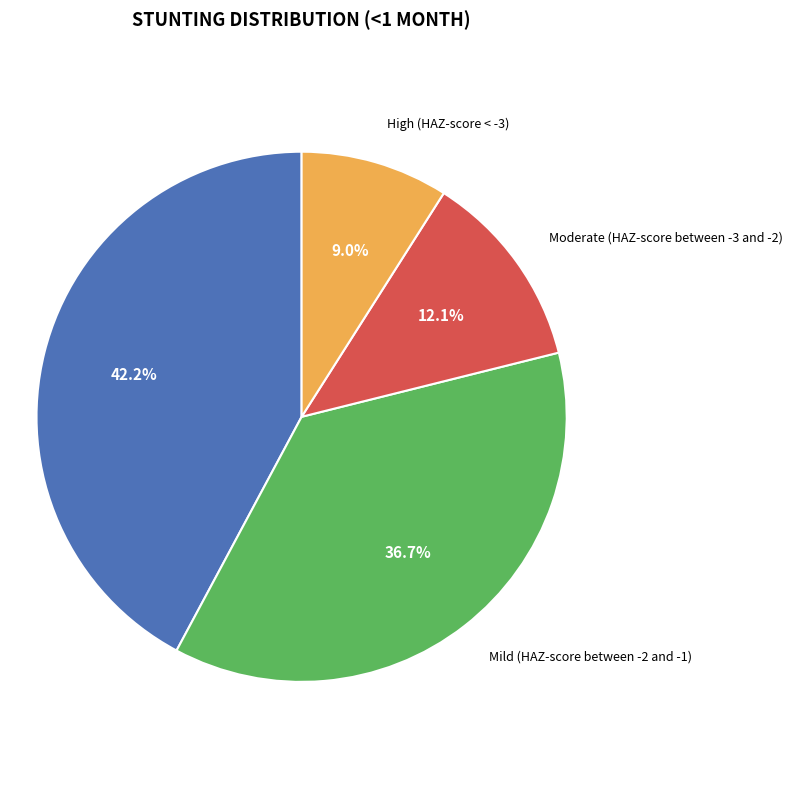

Does any single category account for the majority?

No